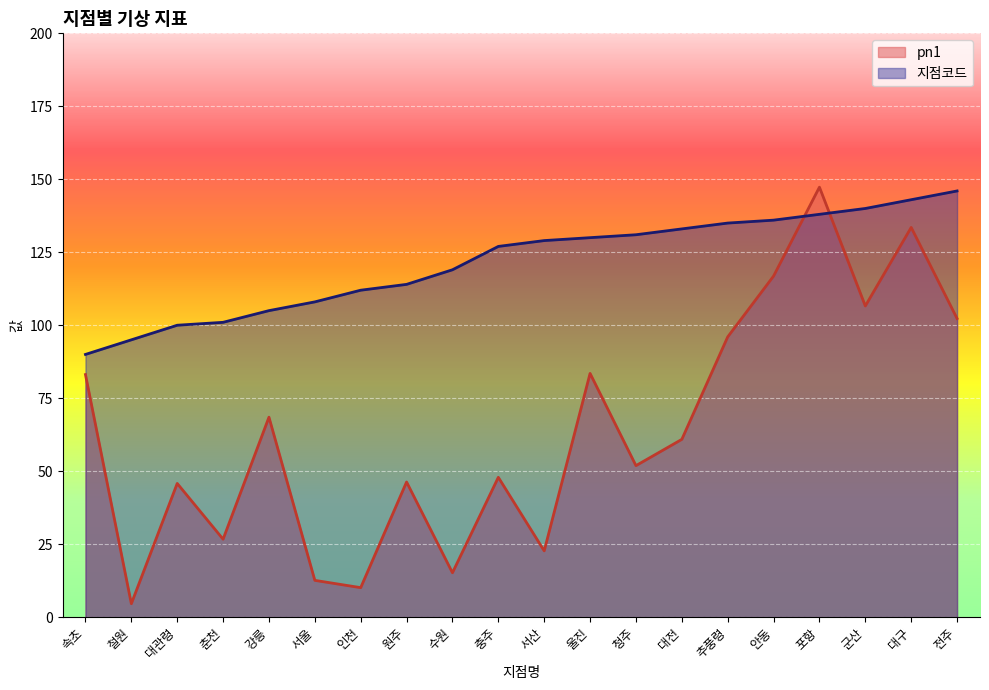

Rank the categories by pn1 value from lowest to highest.

철원, 인천, 서울, 수원, 서산, 춘천, 대관령, 원주, 충주, 청주, 대전, 강릉, 속초, 울진, 추풍령, 전주, 군산, 안동, 대구, 포항